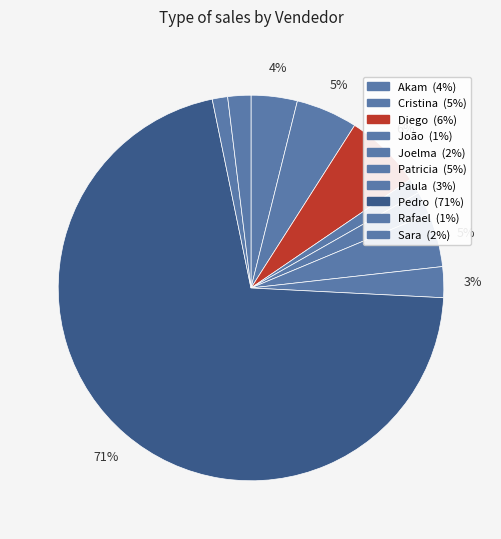

Rank the categories by value from highest to lowest.

Pedro, Diego, Cristina, Patricia, Akam, Paula, Joelma, Sara, João, Rafael